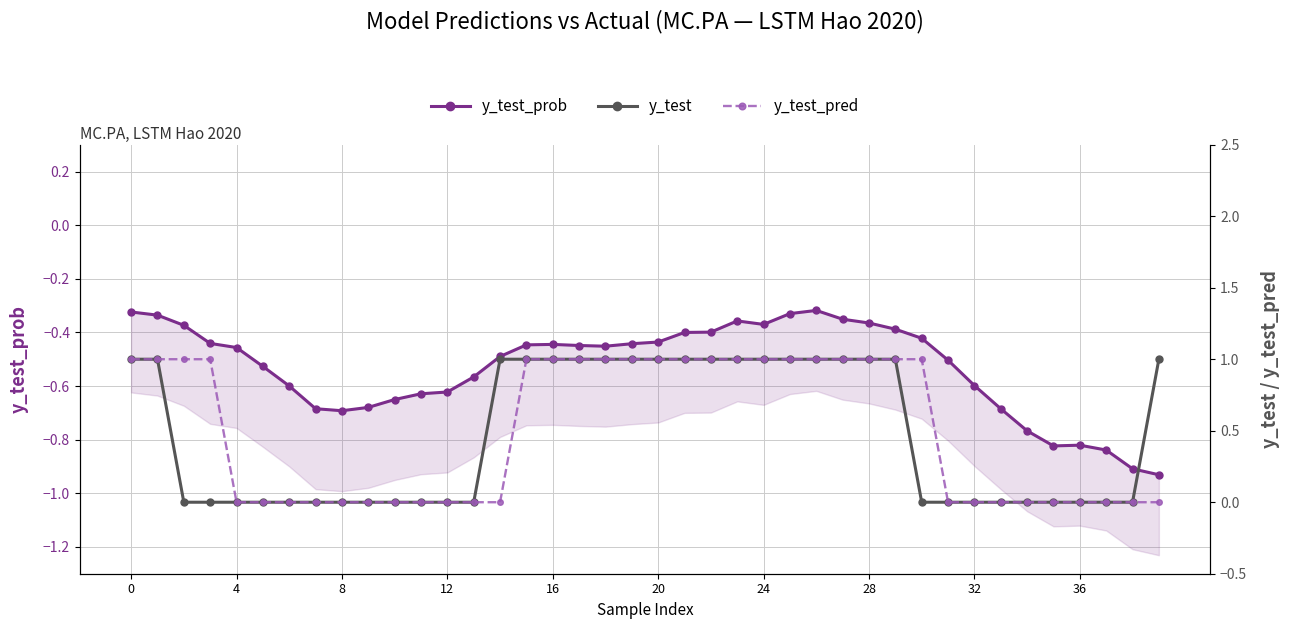

Rank the series by their maximum value, from highest to lowest.

y_test, y_test_pred, y_test_prob